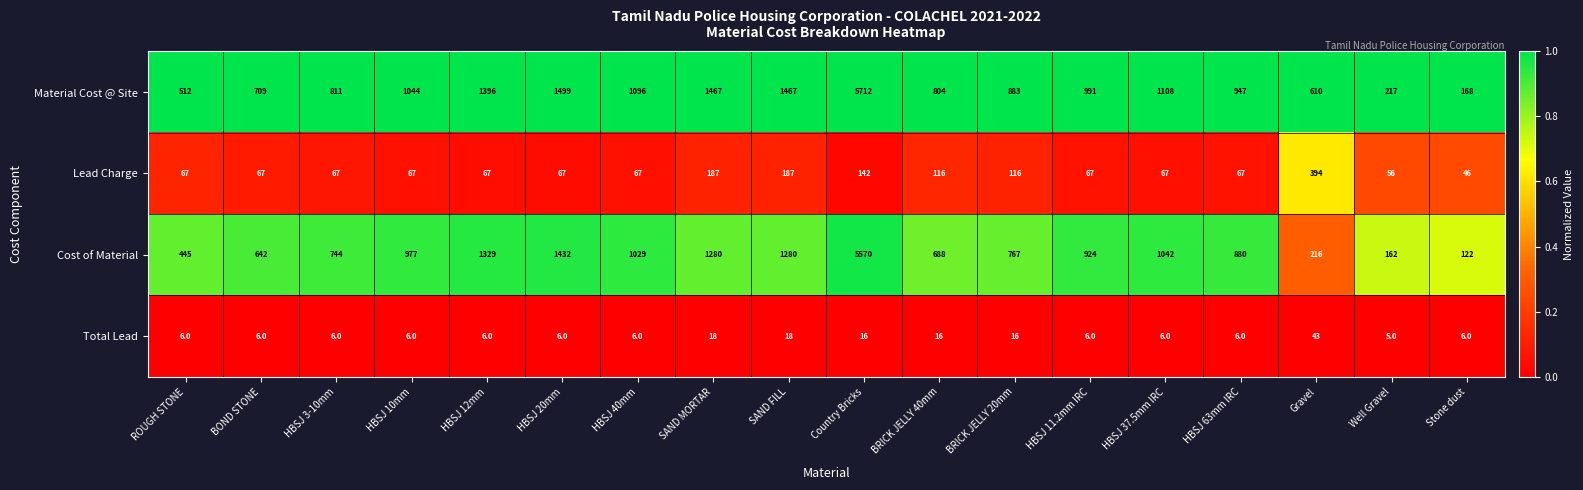

At HBSJ 3-10mm, list the series in order from largest to smallest.

Material Cost @ Site, Cost of Material, Lead Charge, Total Lead